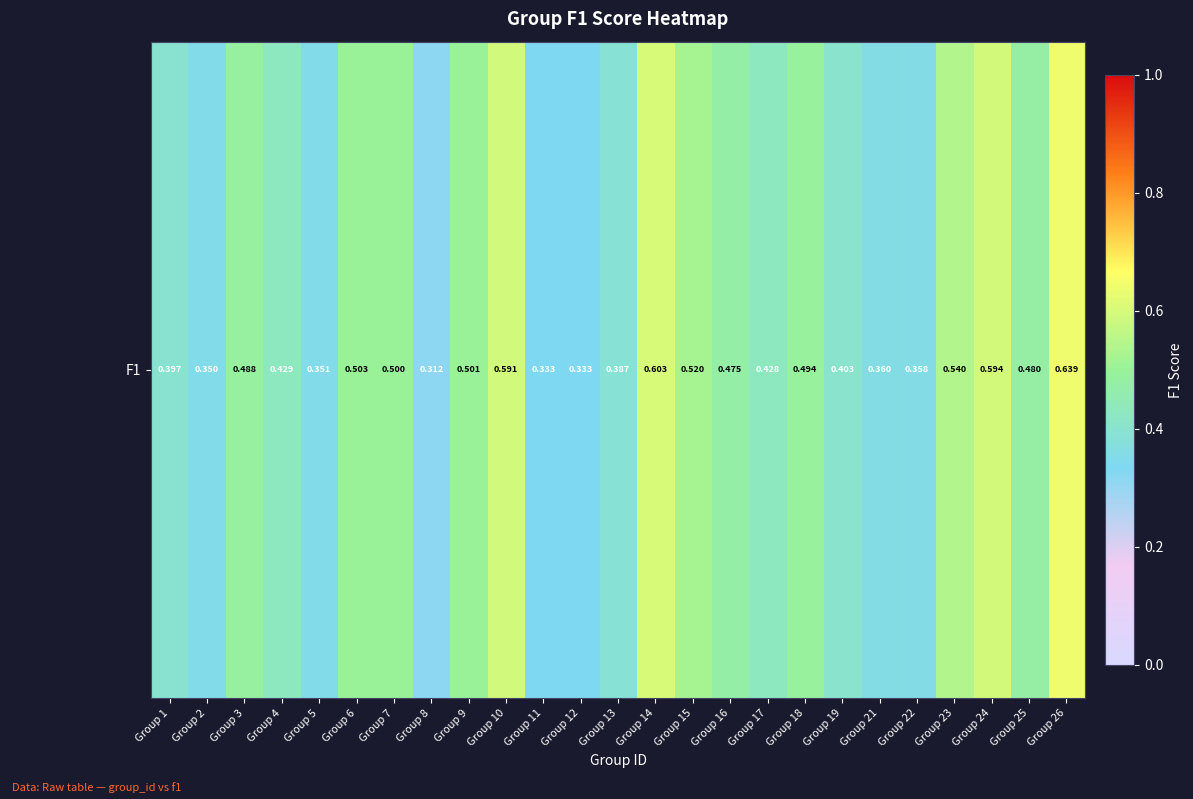

Reading left to right, transcribe all the data shown in this chart.

Group 1=0.4	Group 2=0.3	Group 3=0.5	Group 4=0.4	Group 5=0.4	Group 6=0.5	Group 7=0.5	Group 8=0.3	Group 9=0.5	Group 10=0.6	Group 11=0.3	Group 12=0.3	Group 13=0.4	Group 14=0.6	Group 15=0.5	Group 16=0.5	Group 17=0.4	Group 18=0.5	Group 19=0.4	Group 21=0.4	Group 22=0.4	Group 23=0.5	Group 24=0.6	Group 25=0.5	Group 26=0.6